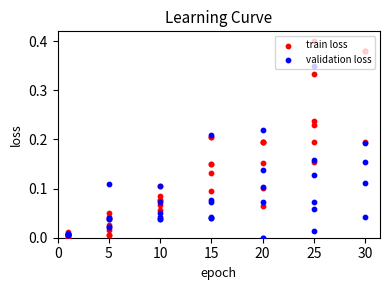

Which series has the widest spread of Y values?

train loss